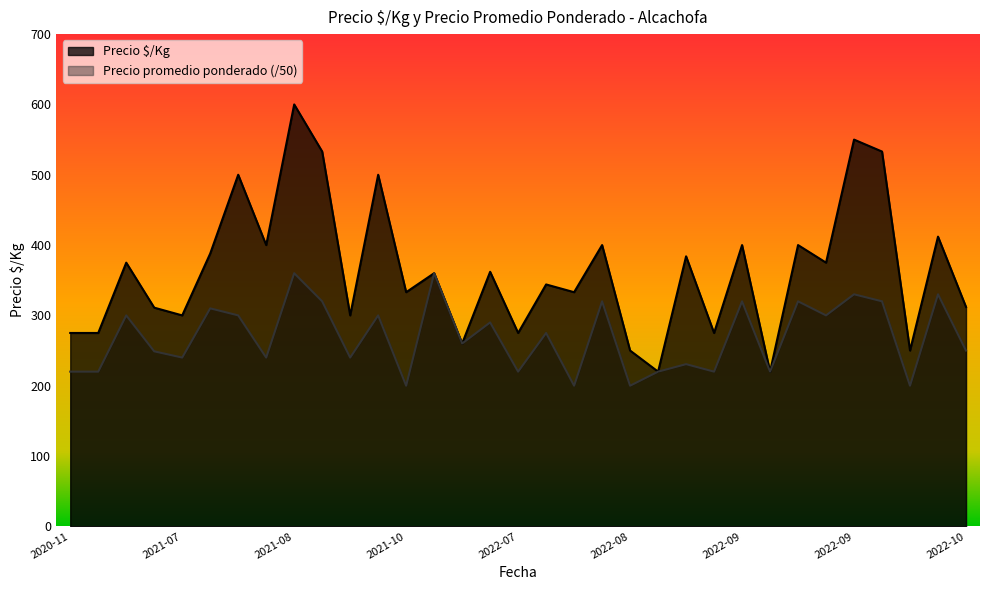

What is the highest value of the Precio promedio ponderado series?

360.0